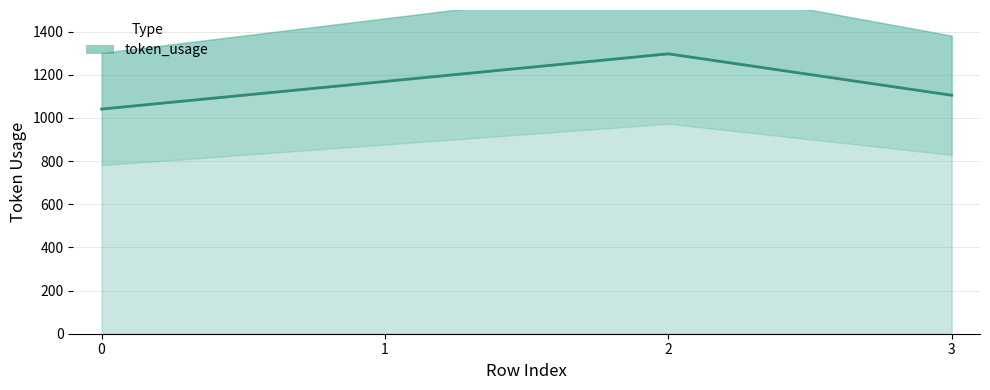

True or false: the data shows 1105 at 3.

True